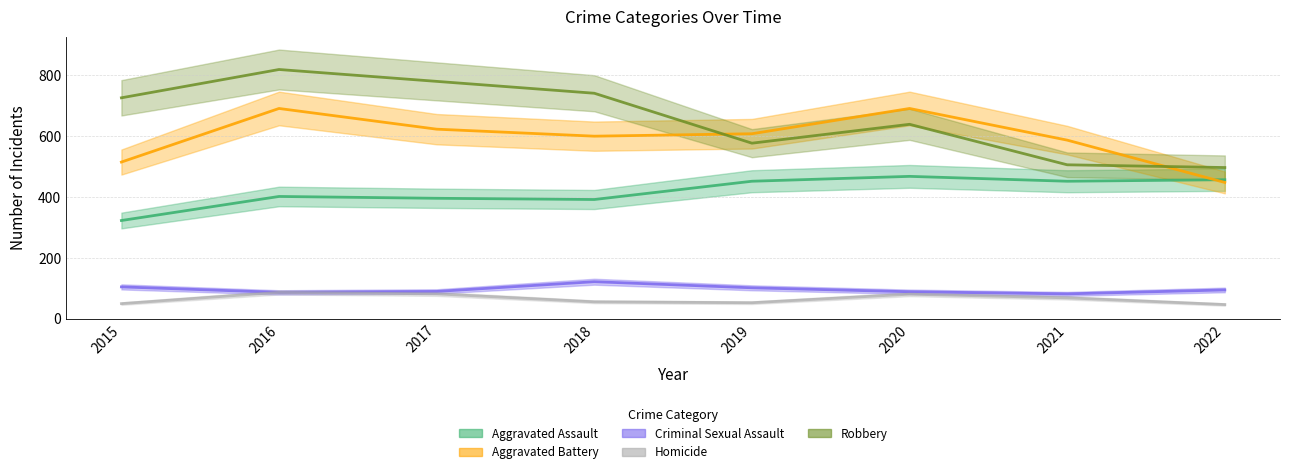

Is this an area chart (filled region under the line)?

No